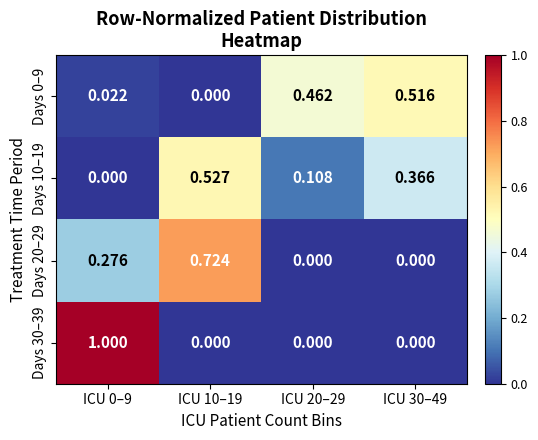

Is the value of Days 10–19 at ICU 20–29 greater than the value of Days 20–29 at ICU 10–19?

No